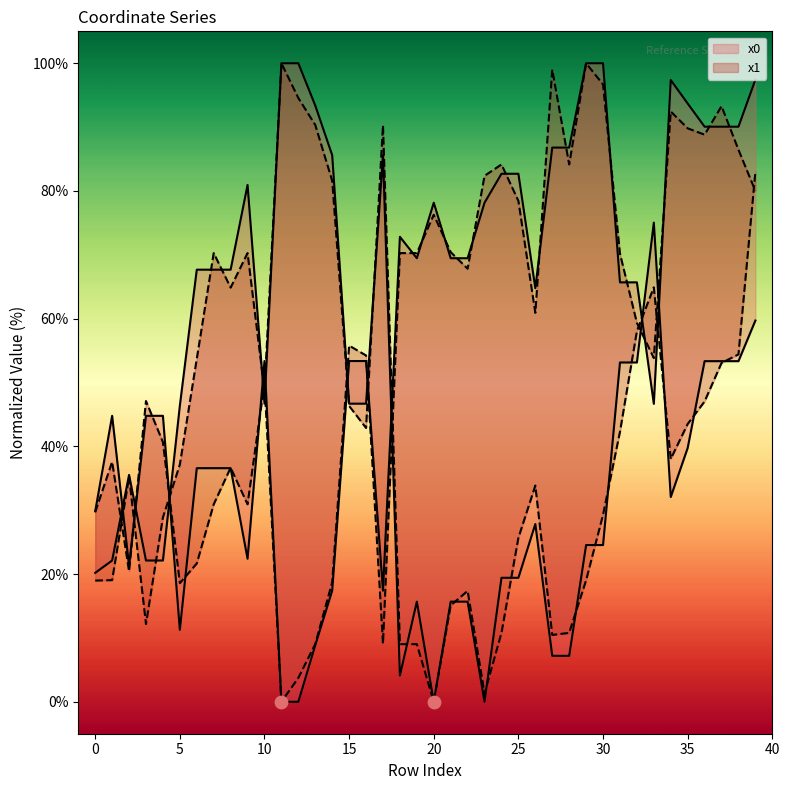

At how many categories does at least one series exceed 69?

27